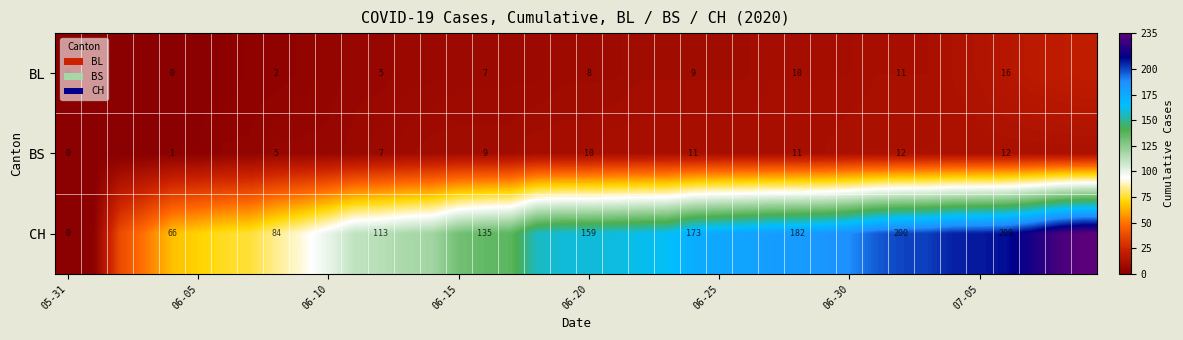

What is the spread (max minus min) of values at 06-30?

178